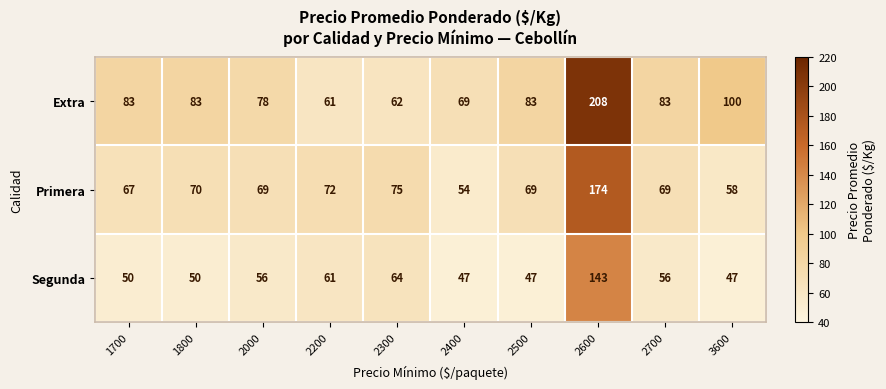

What is the minimum value shown in the chart?

47